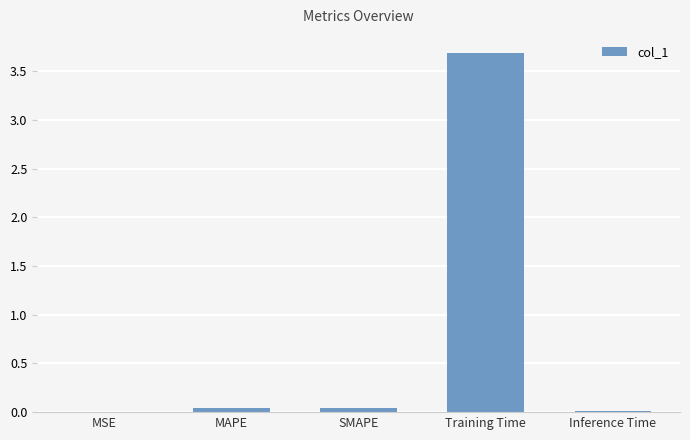

What is the sum of all values?

3.8